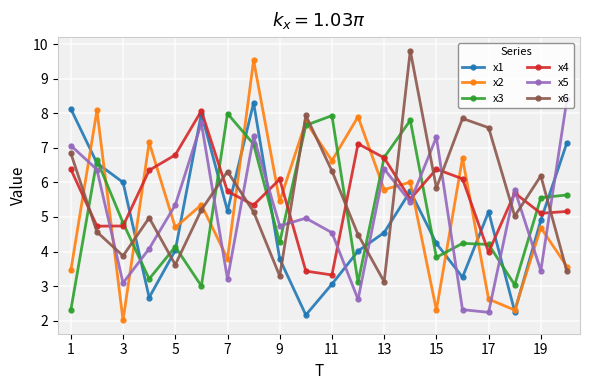

Which series has the largest range (max minus min)?

x2